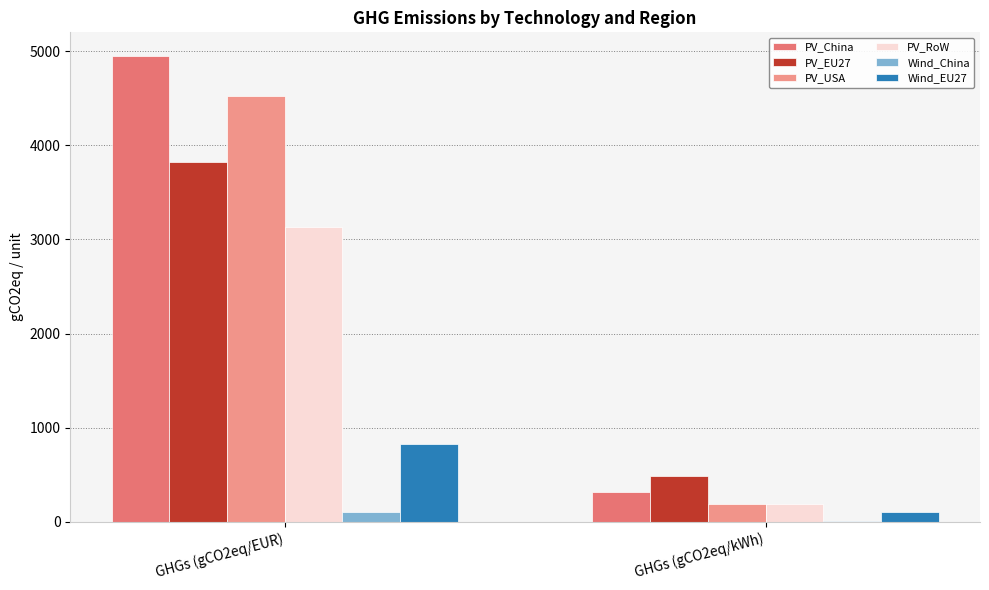

Between GHGs (gCO2eq/EUR) and GHGs (gCO2eq/kWh), which is larger?

GHGs (gCO2eq/EUR)